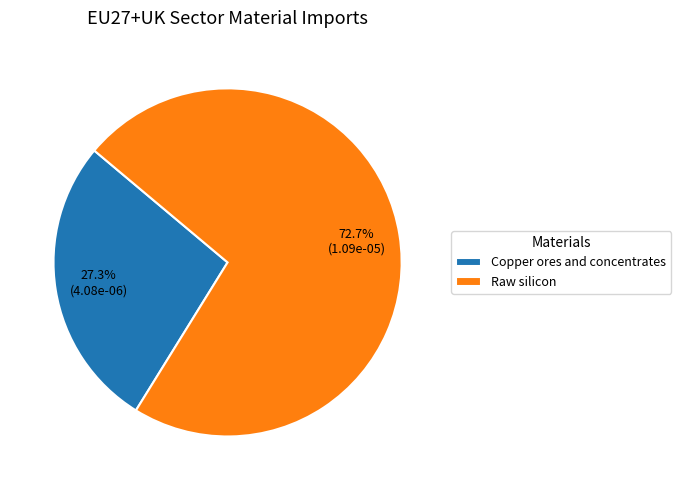

What percentage is the Copper ores and concentrates slice, to the nearest percent?

27%